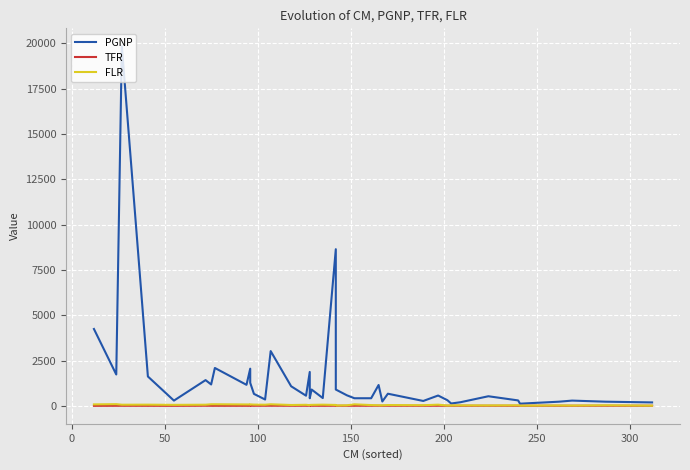

Is it true that PGNP equals 545.3 at 350?

False